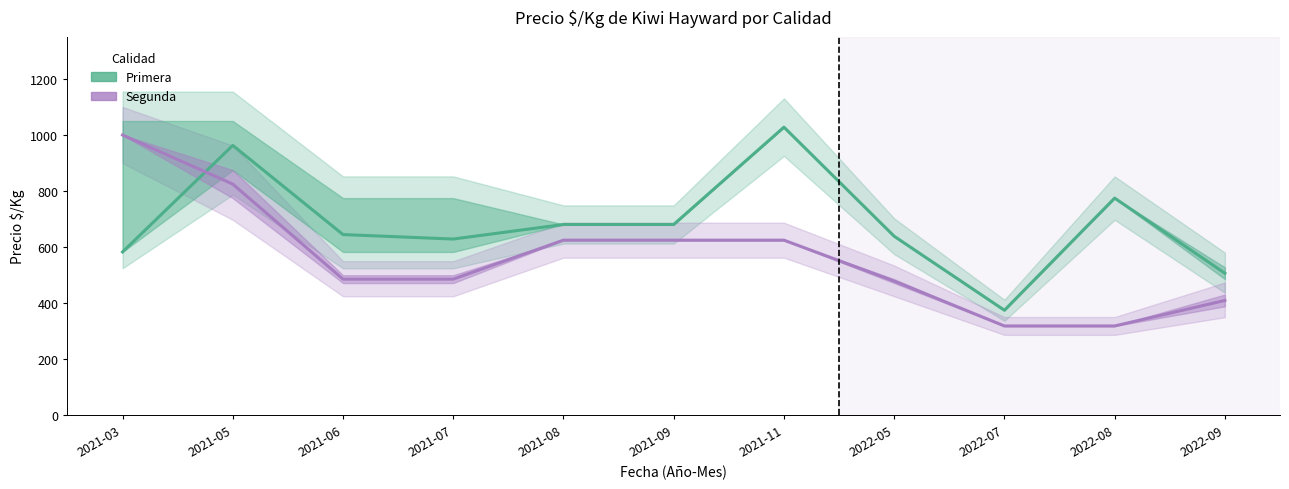

In Primera, how many points are higher than both neighbors (excluding endpoints)?

3